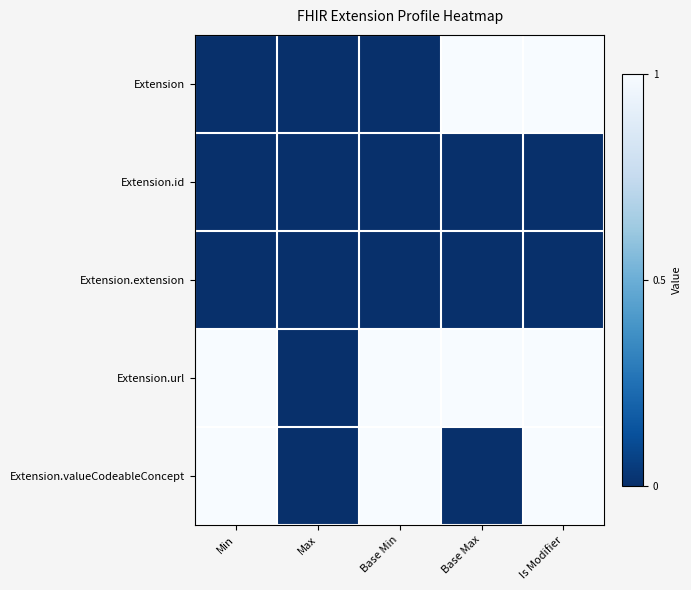

At Is Modifier, list the series in order from largest to smallest.

Extension, Extension.url, Extension.valueCodeableConcept, Extension.id, Extension.extension